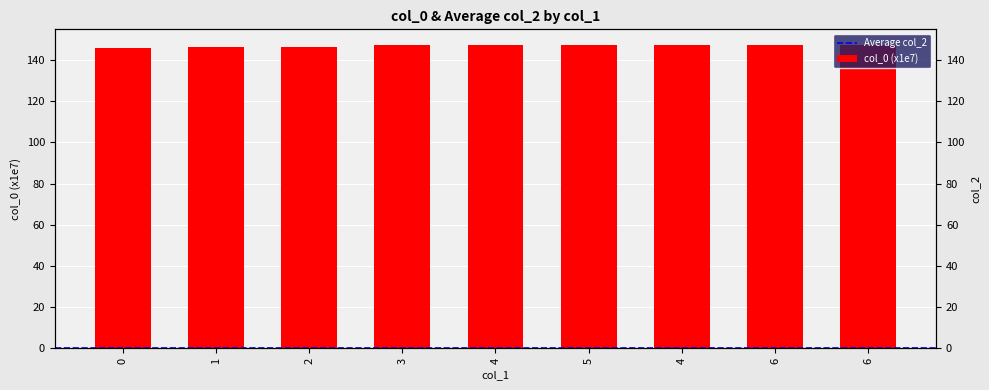

Rank the categories by value from lowest to highest.

0, 1, 2, 3, 4, 5, 4, 6, 6